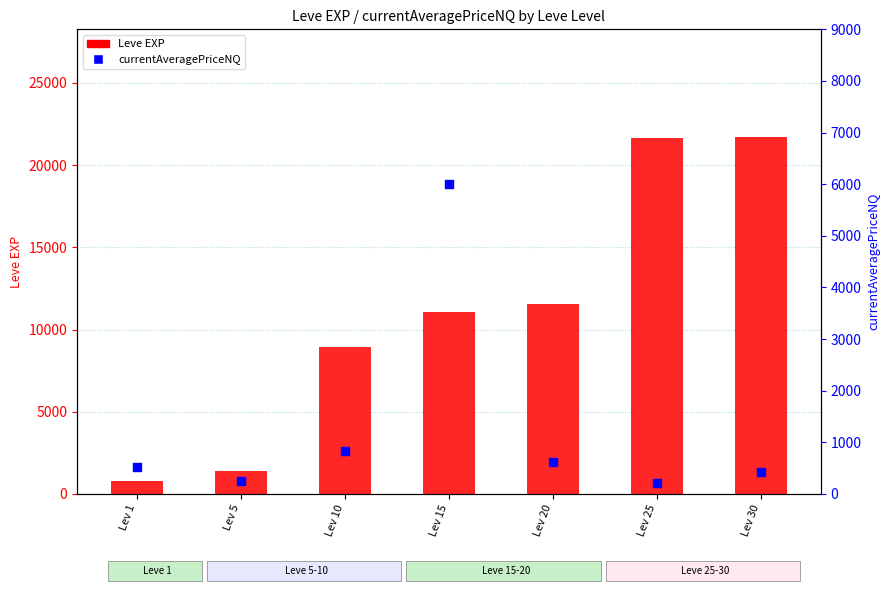

What is the total value across all series at Lev 15?

17040.0